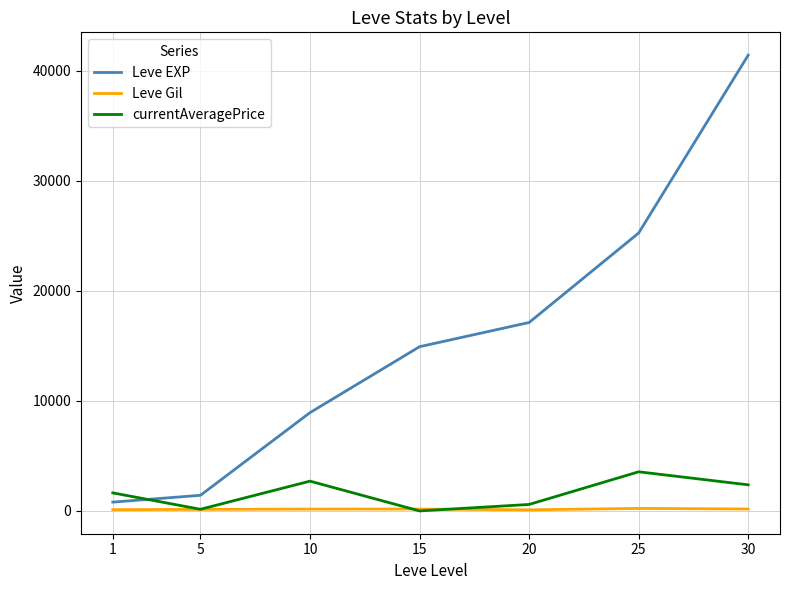

Which series has the widest spread of values?

Leve EXP